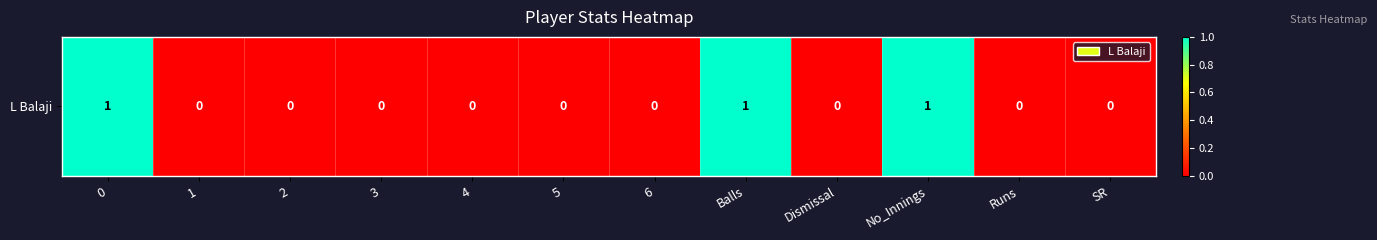

Count the values in the range 0 to 1.

12